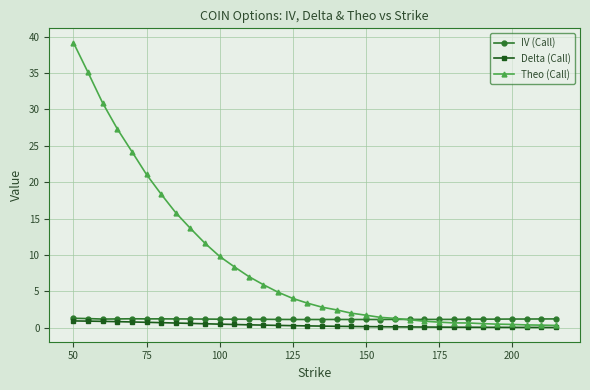

Which series has the largest total across all categories?

Theo (Call)